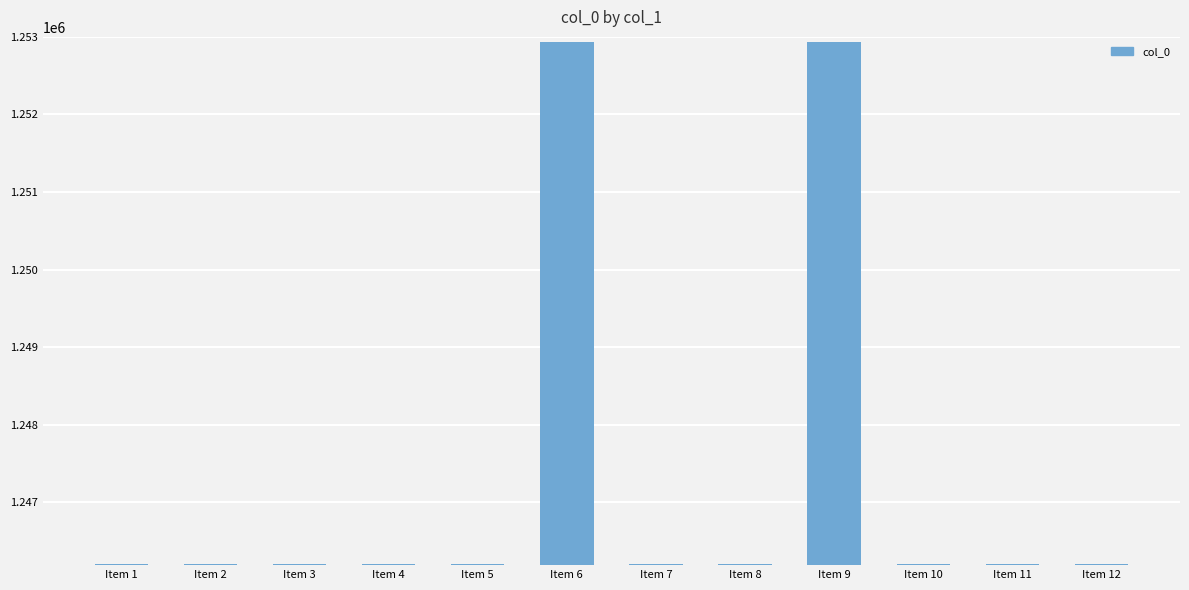

What is the greatest value displayed?

1252933